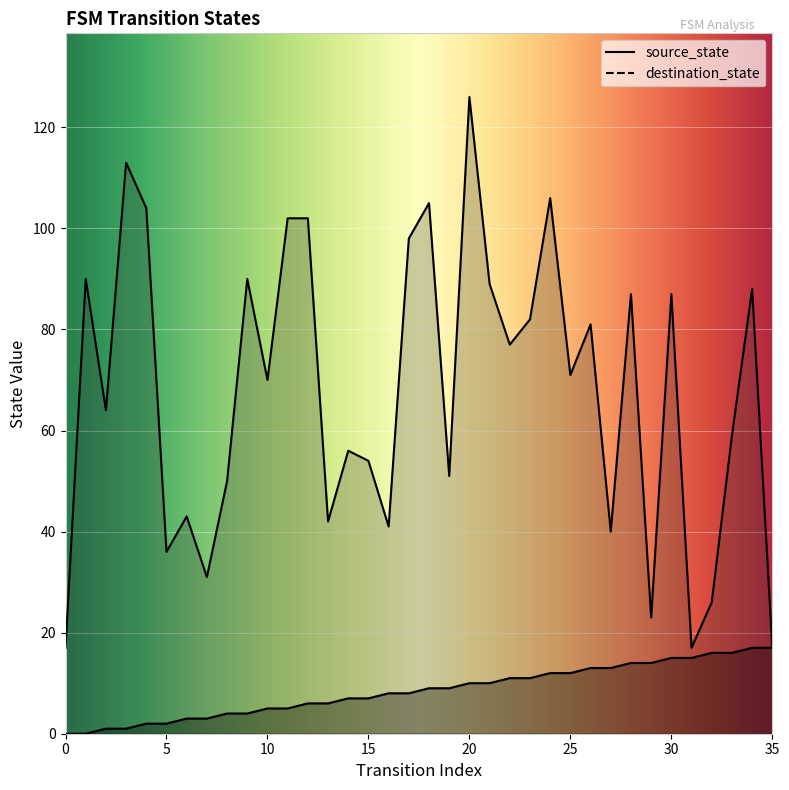

What is the difference between the maximum and second lowest values in the source_state series?

17